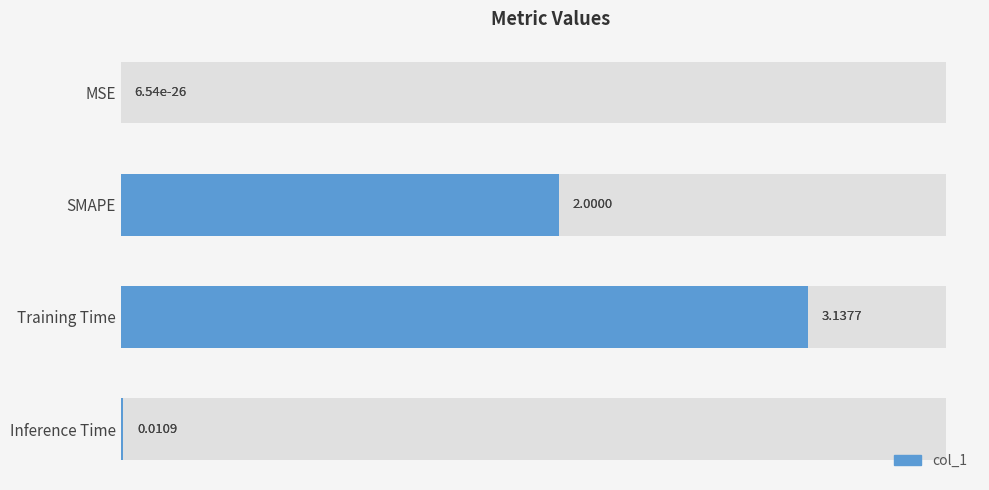

Is it true that the value at SMAPE is 0.7?

False